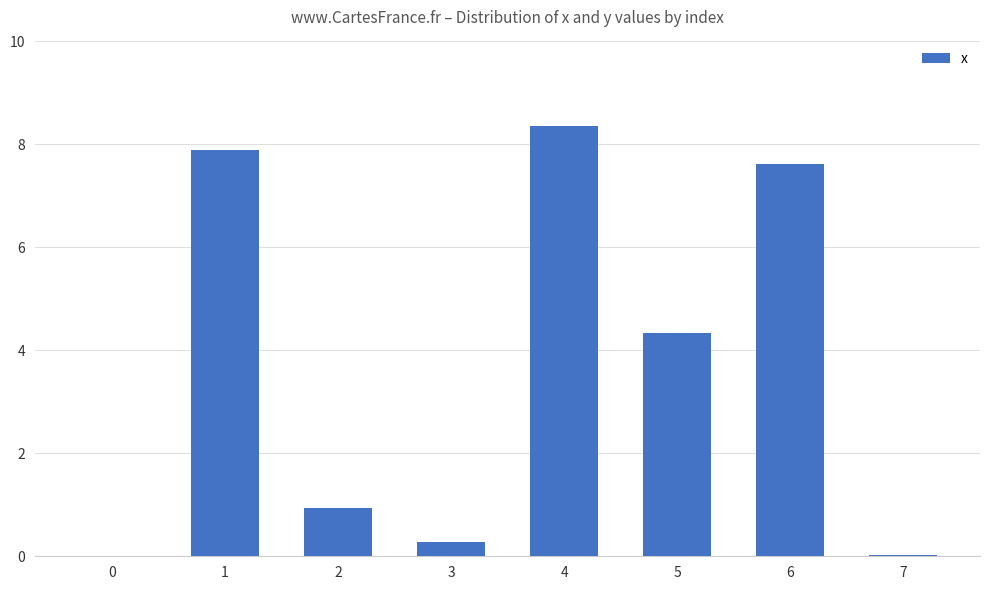

The chart shows a value of 3.5 at 0. True or false?

False